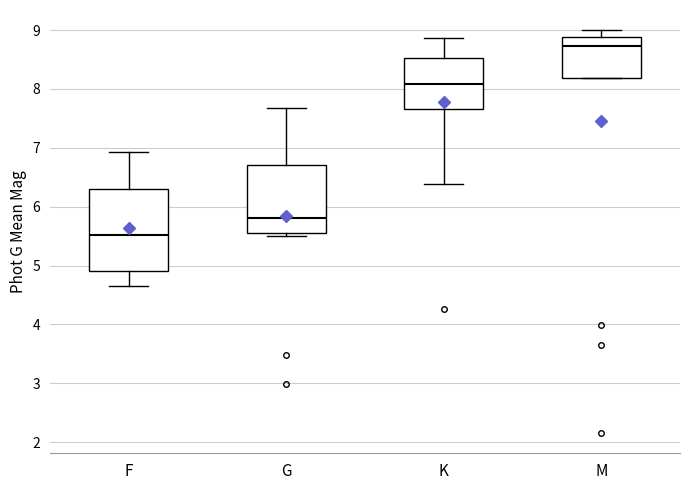

Which box is the tallest, from its lower edge to its upper edge?

F